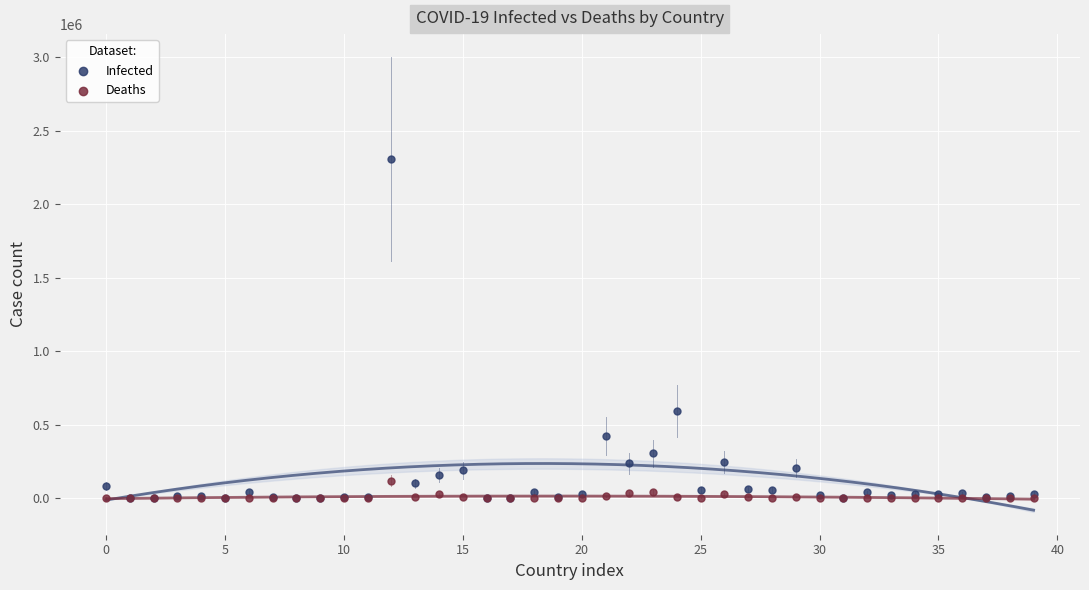

What are all the series names shown in the legend?

Infected, Deaths